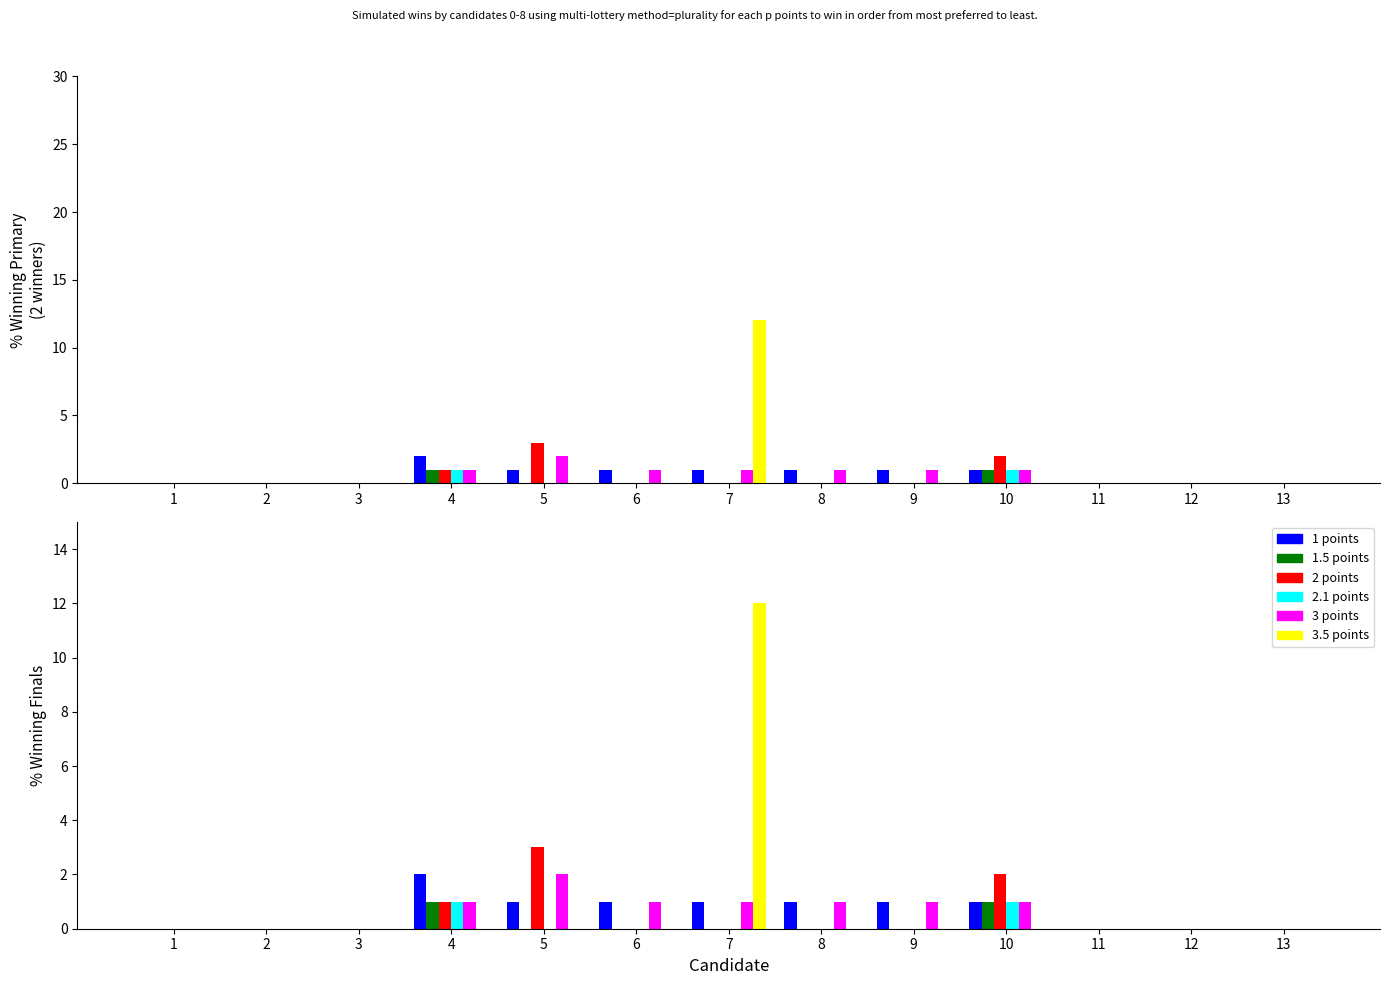

Is it true that col_5 equals 2 at 4?

True